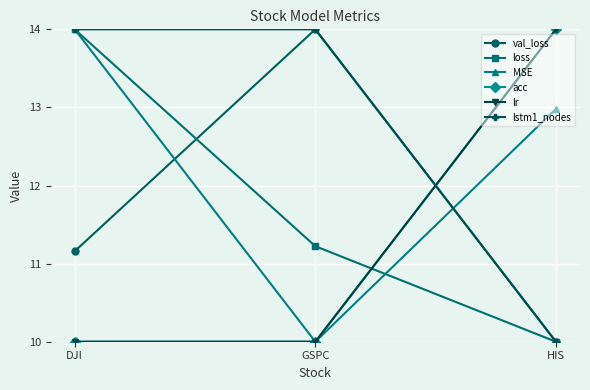

What is the difference between the lstm1_nodes values at GSPC and HIS?

4.0